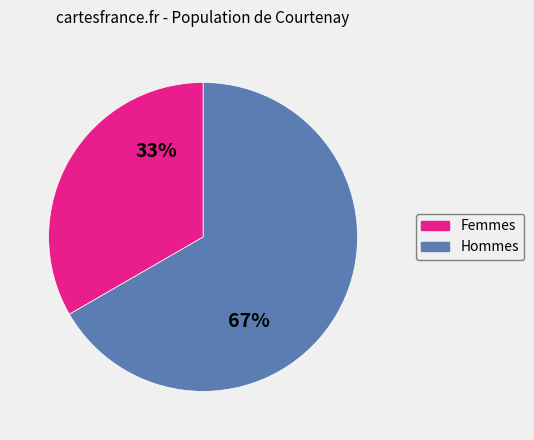

Does any single category account for the majority?

Yes